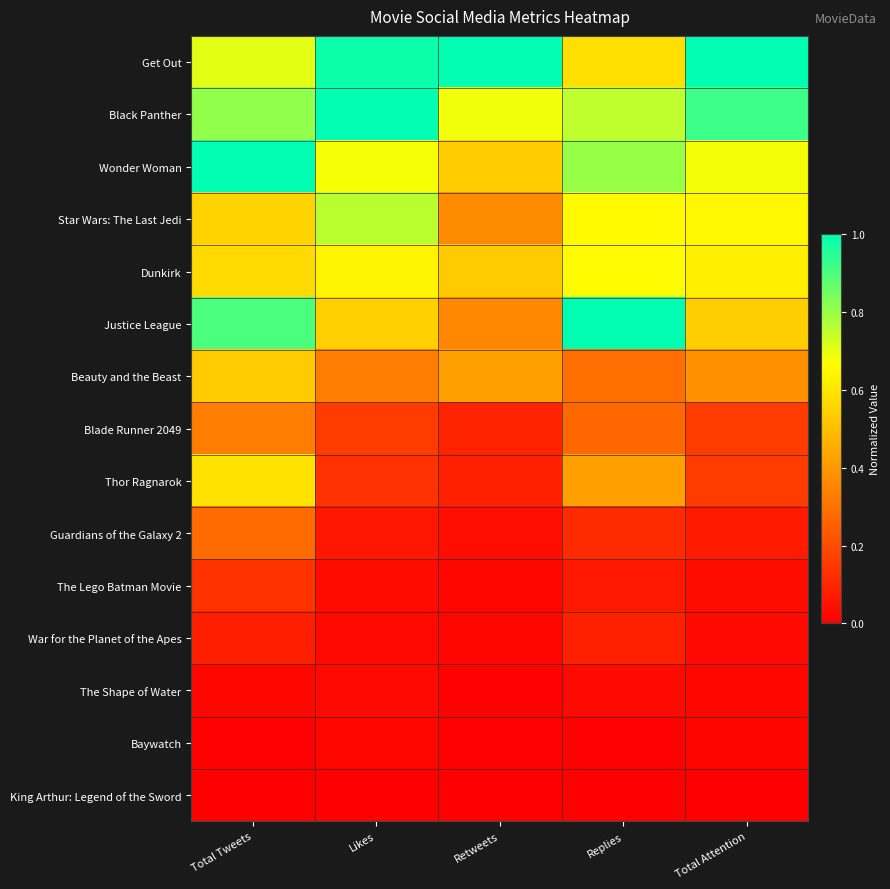

How many series are shown in this chart?

15